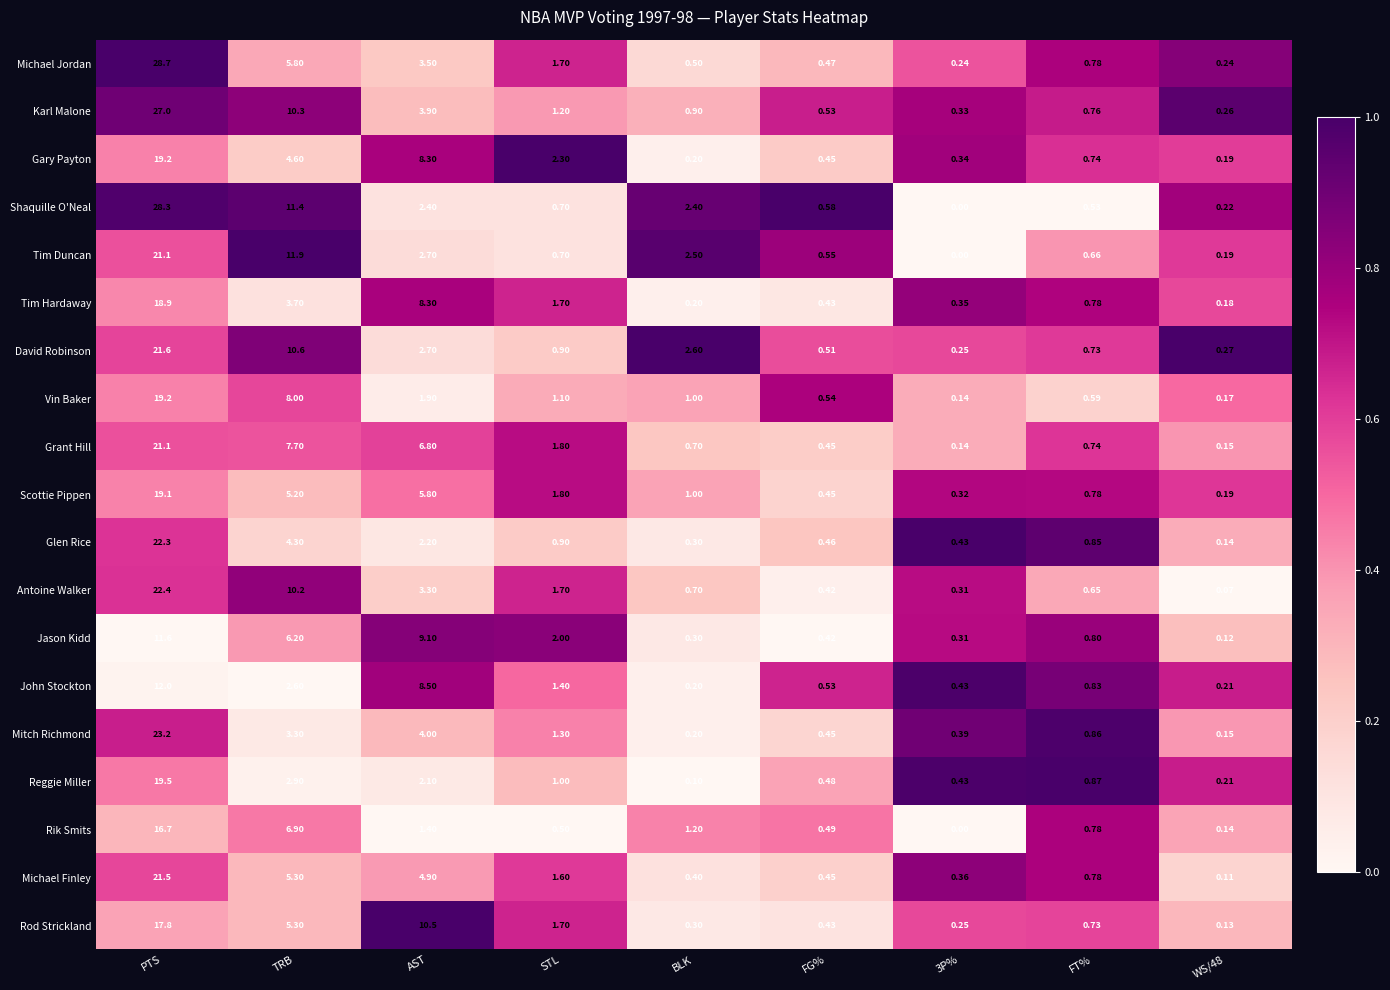

How many data points does each series have?

9